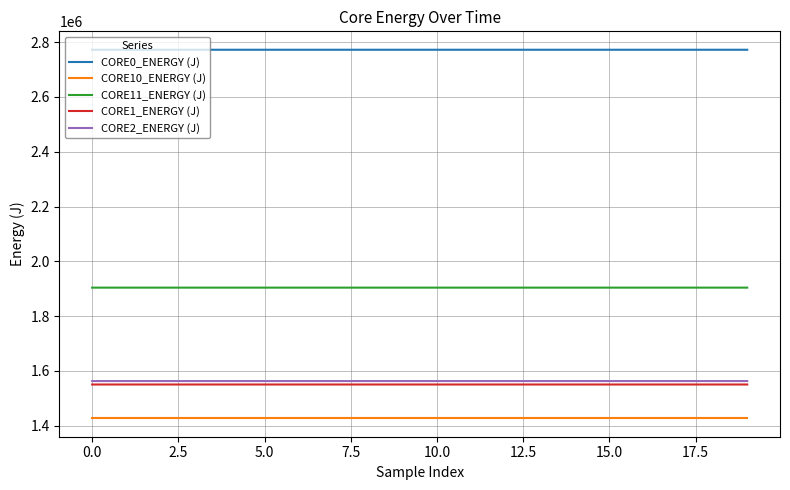

True or false: CORE11_ENERGY (J) and CORE0_ENERGY (J) intersect in this chart.

False